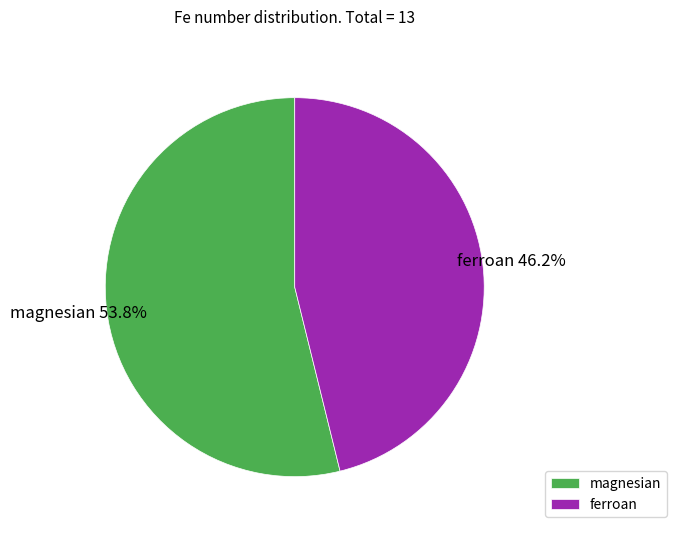

What percentage is the ferroan slice, to the nearest percent?

46%